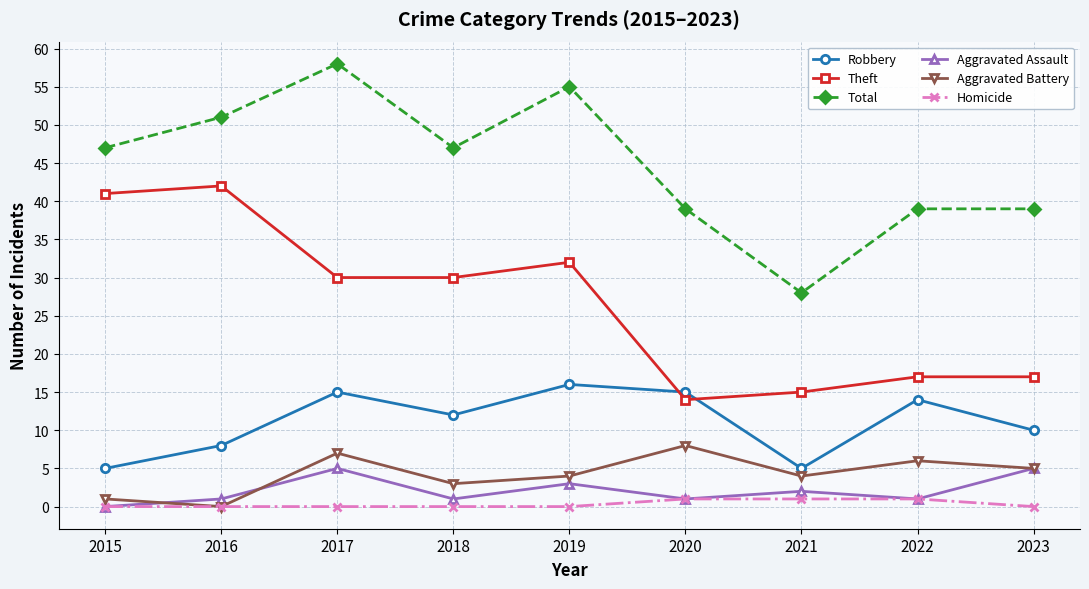

Which category has the highest value across all series?

2017